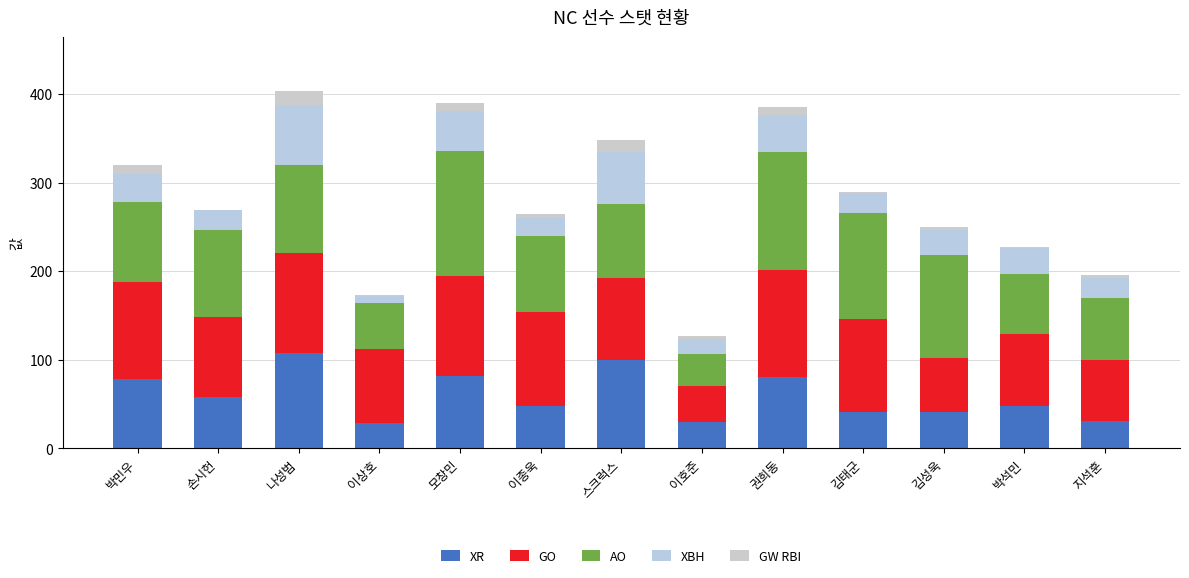

Are the bars horizontal?

No